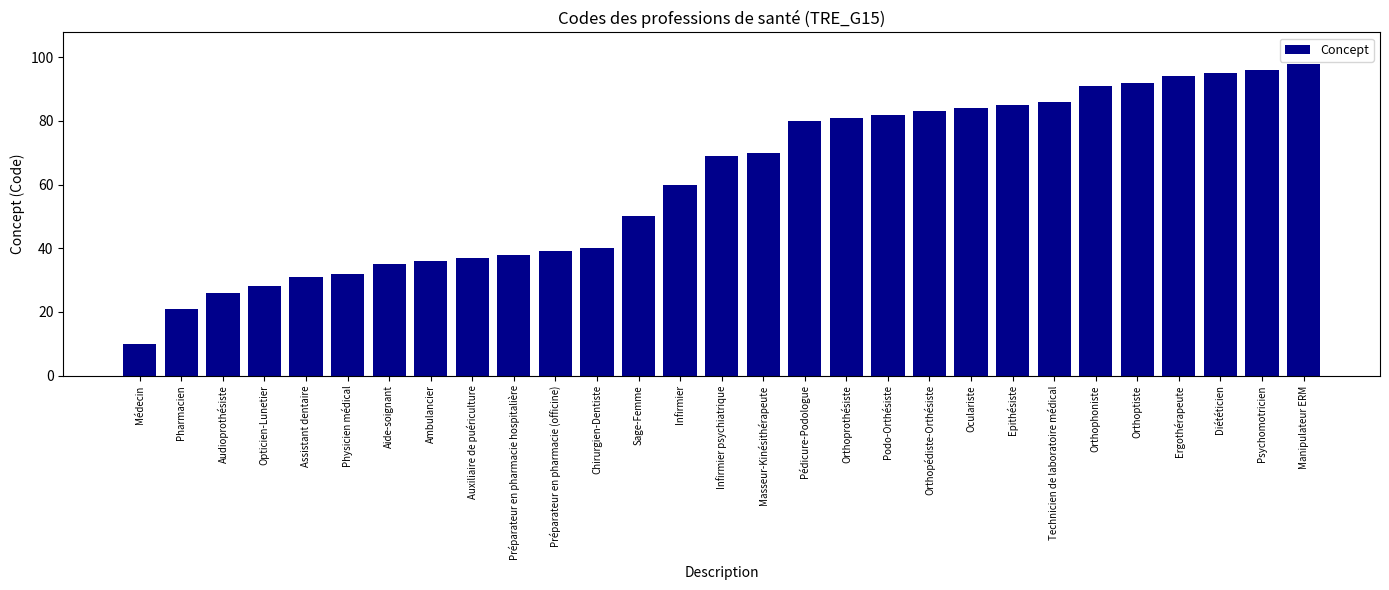

What value does the data have at Infirmier, to the nearest 5?

60